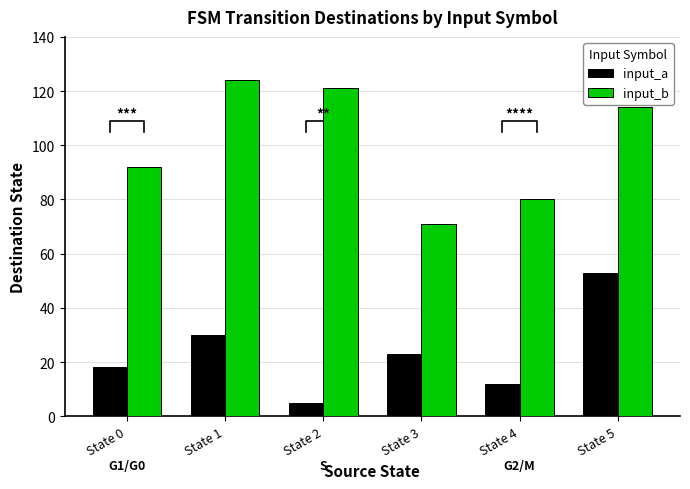

How many groups of bars are there?

6